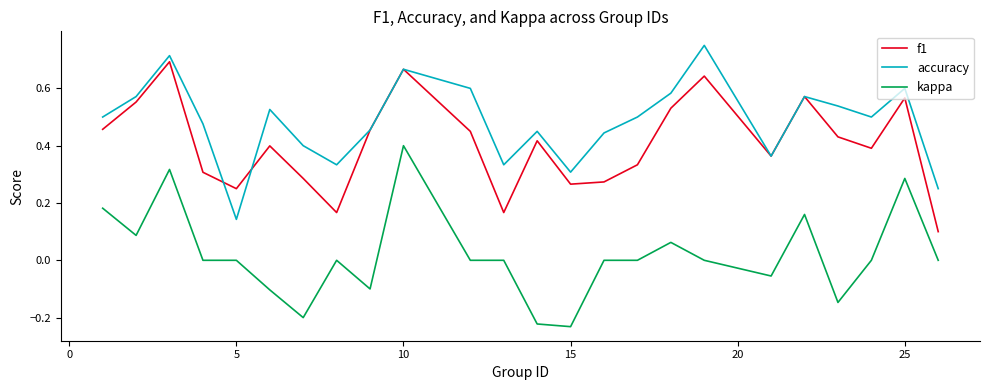

Which series has the largest total across all categories?

accuracy